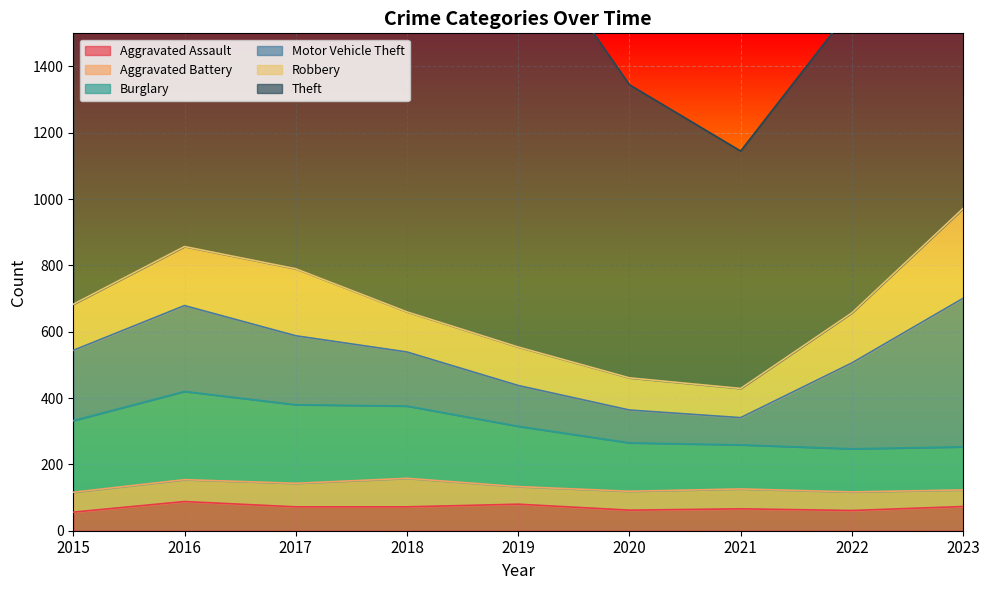

Which series has the largest range (max minus min)?

Theft